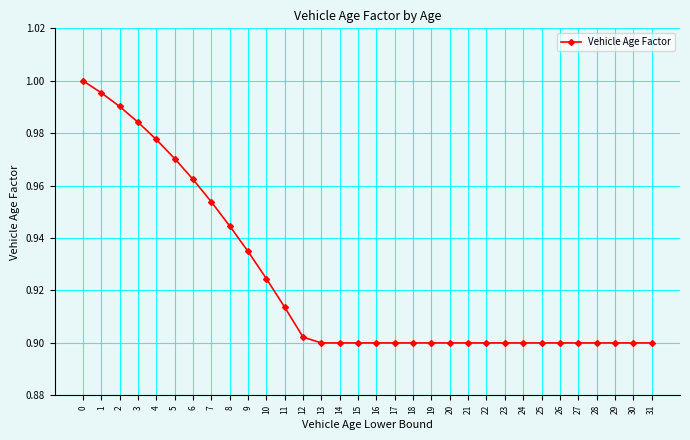

Is it true that the value at 2 is 1.5?

False